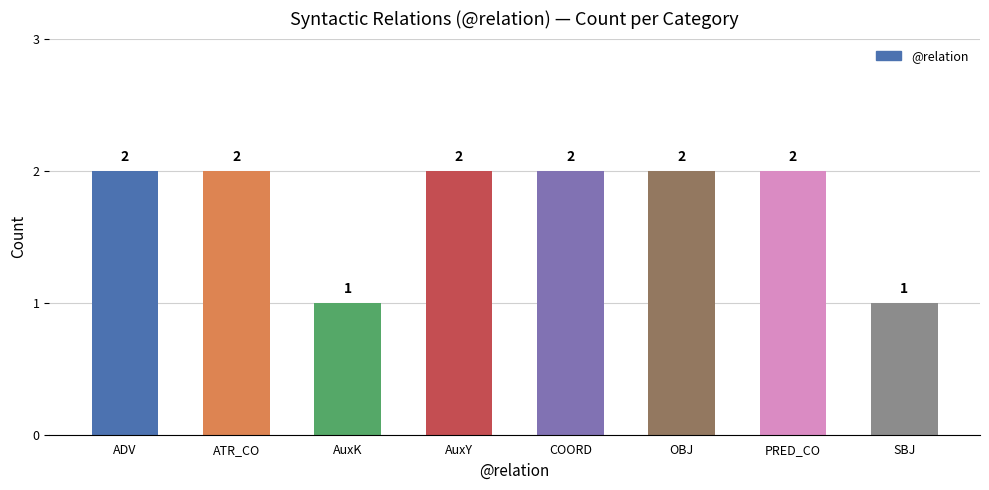

How many values are between 2 and 3?

6